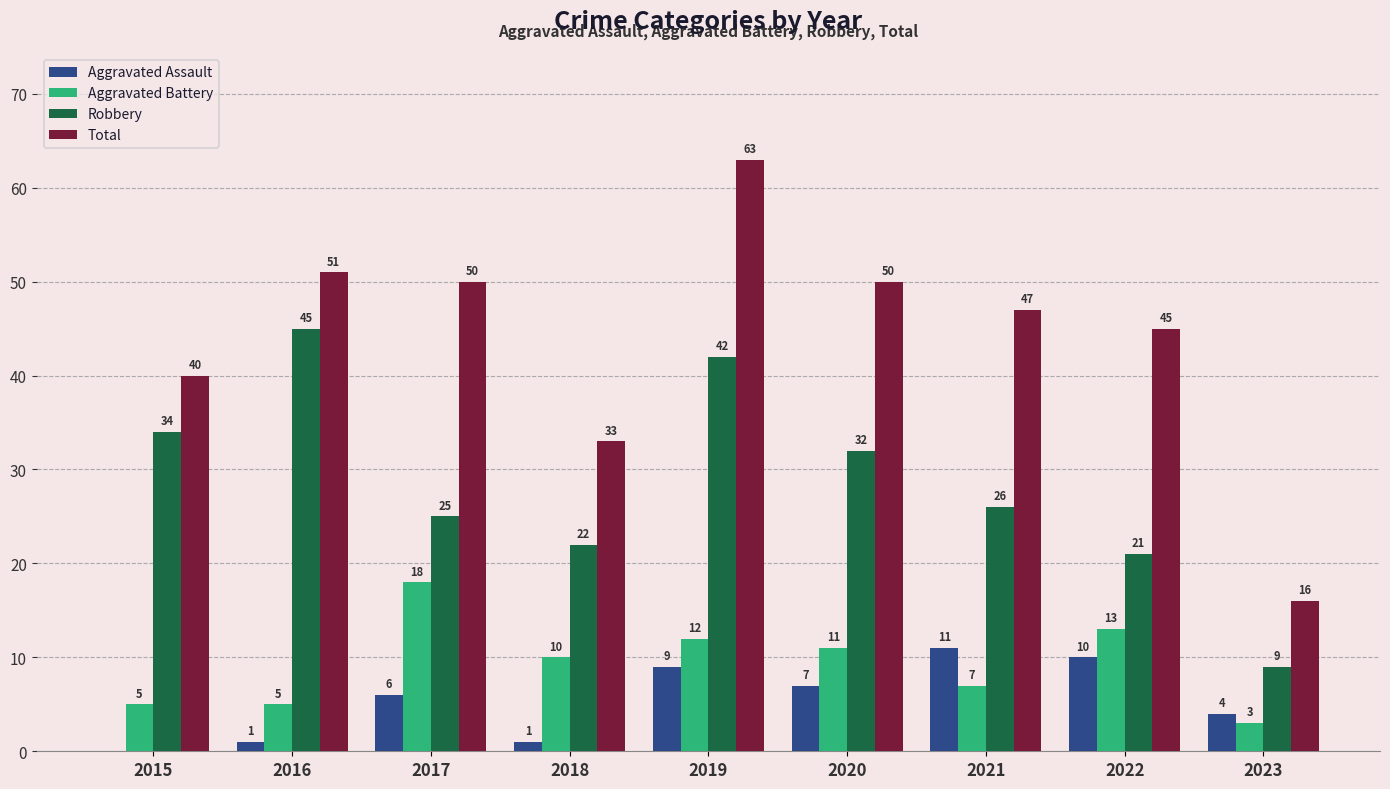

What value does the Total series have at 2022, to the nearest 5?

45